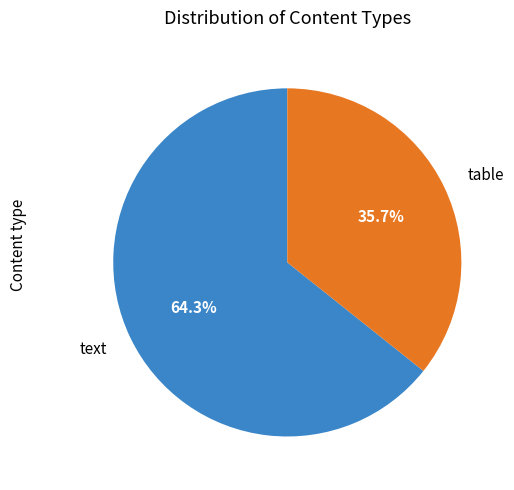

Count the number of slices in the pie.

2